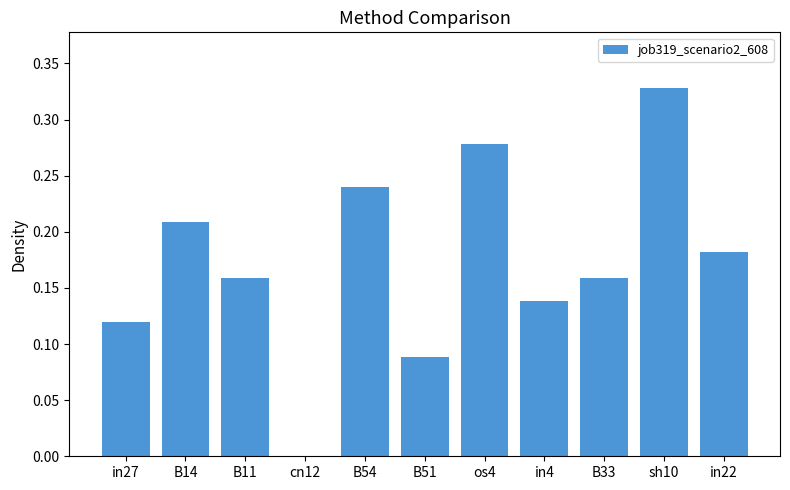

The chart shows a value of 0.2 at os4. True or false?

False